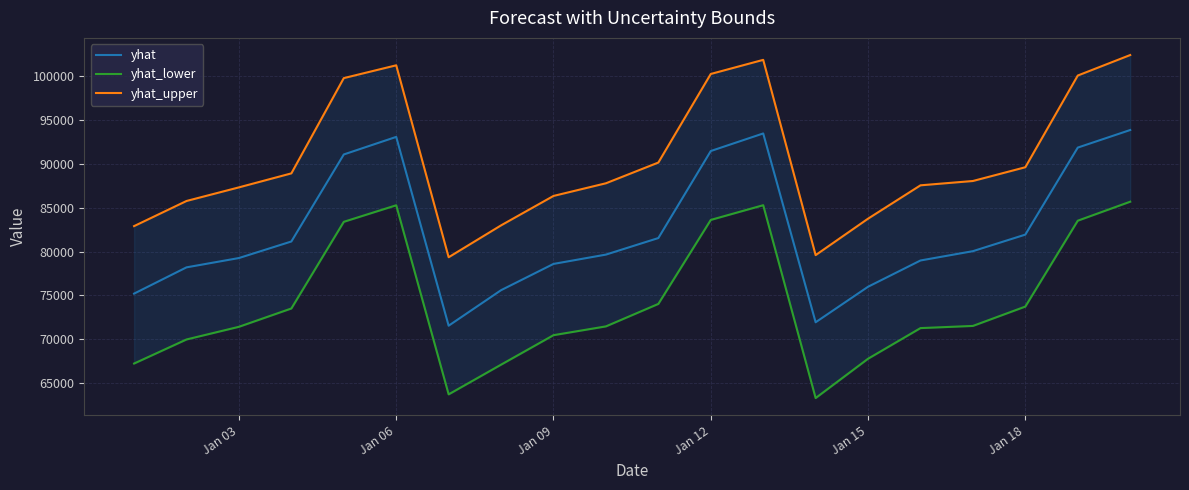

What is the value of the yhat_lower point at the 12th from the left?

83612.8